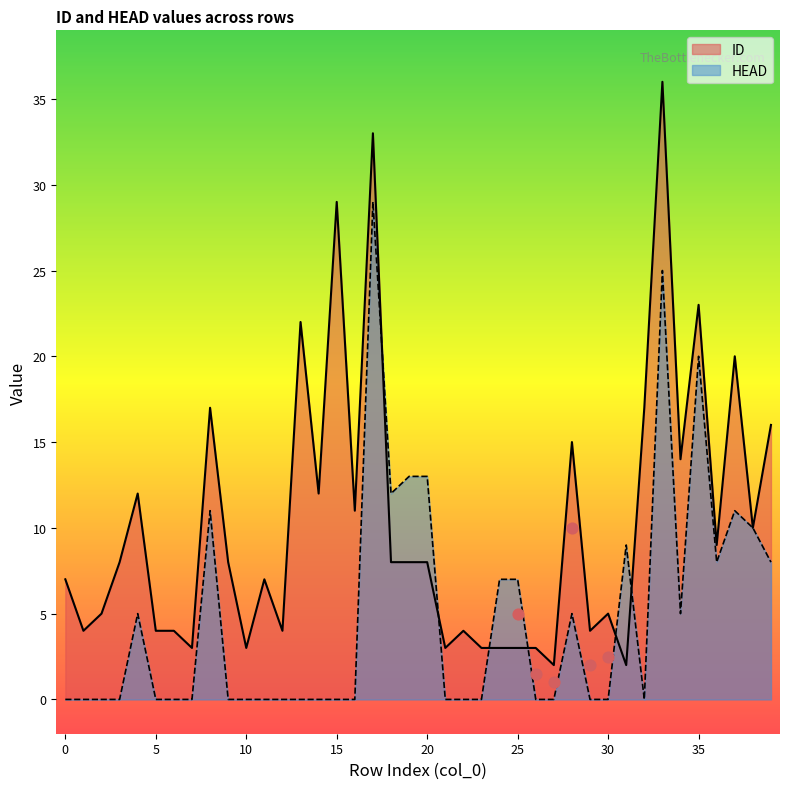

At how many categories does at least one series exceed 31?

2